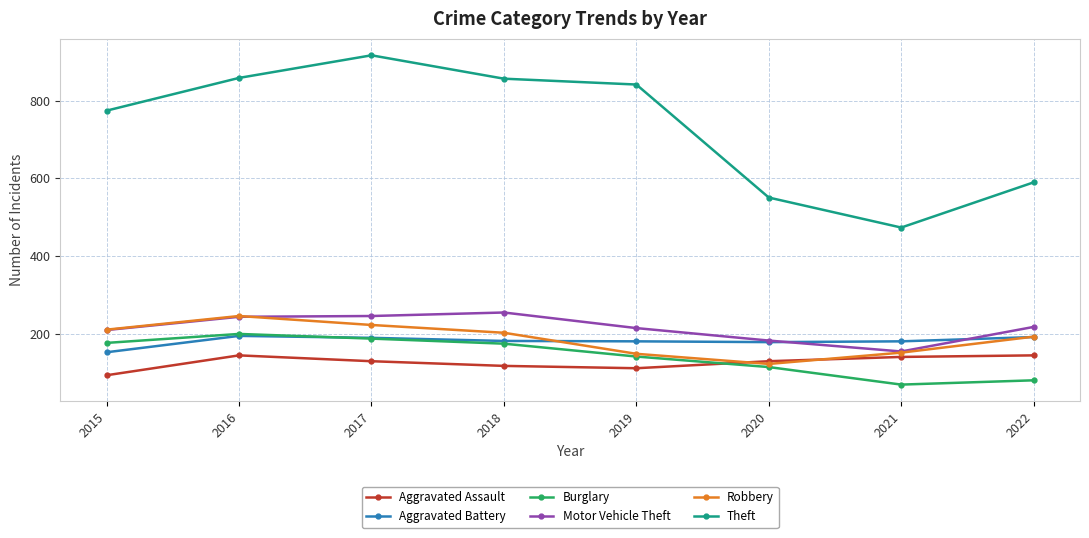

What is the value of the Motor Vehicle Theft point at the 7th from the left?

156